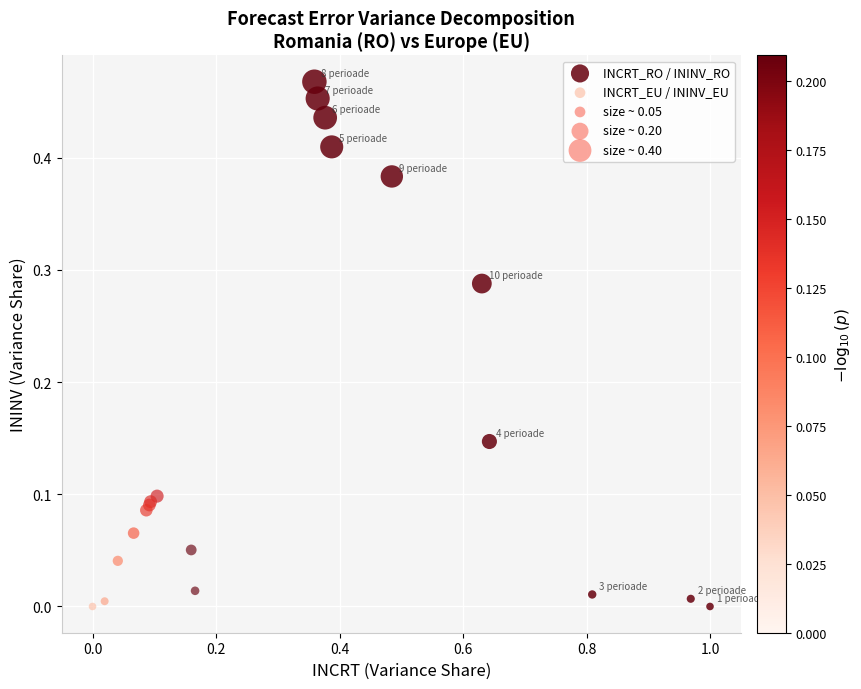

Which series has the largest Y range (max minus min)?

INCRT_RO / ININV_RO